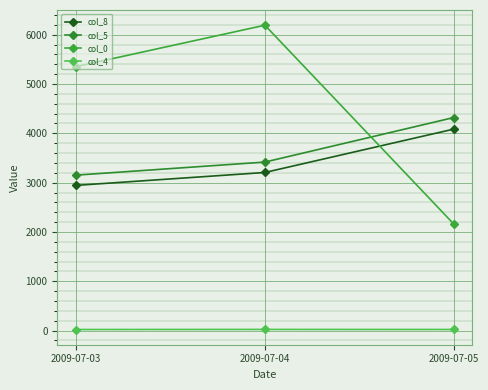

At which label is col_4 closest to 22?

2009-07-05